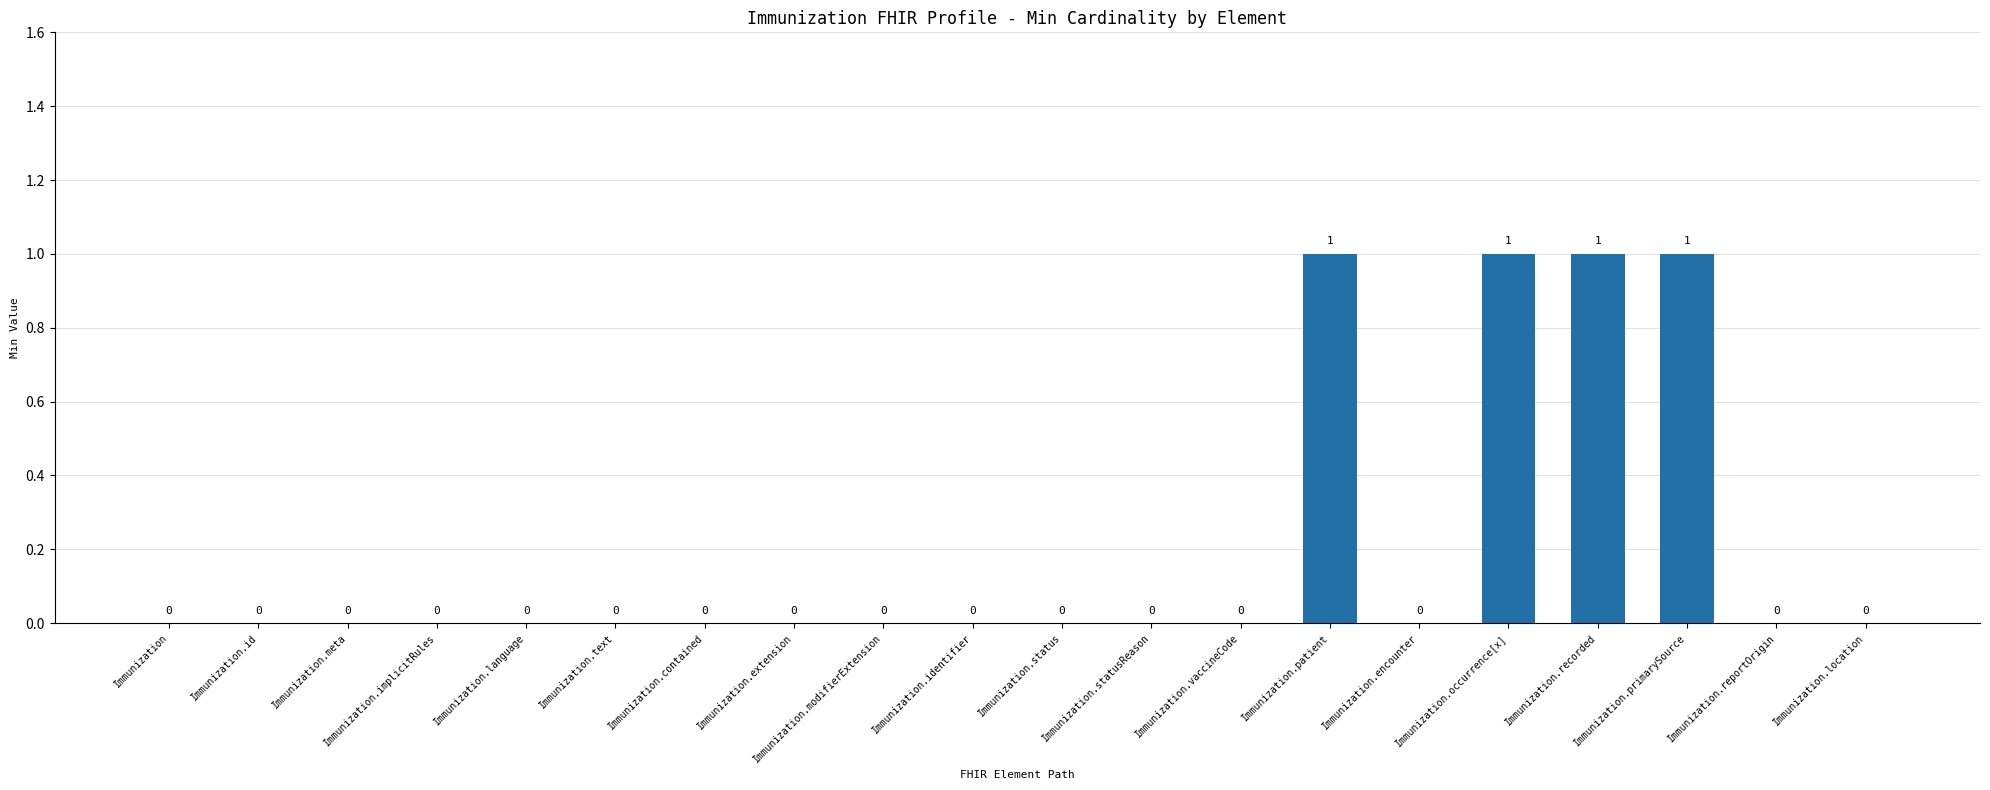

What is the difference between the values at Immunization.location and Immunization.recorded?

1